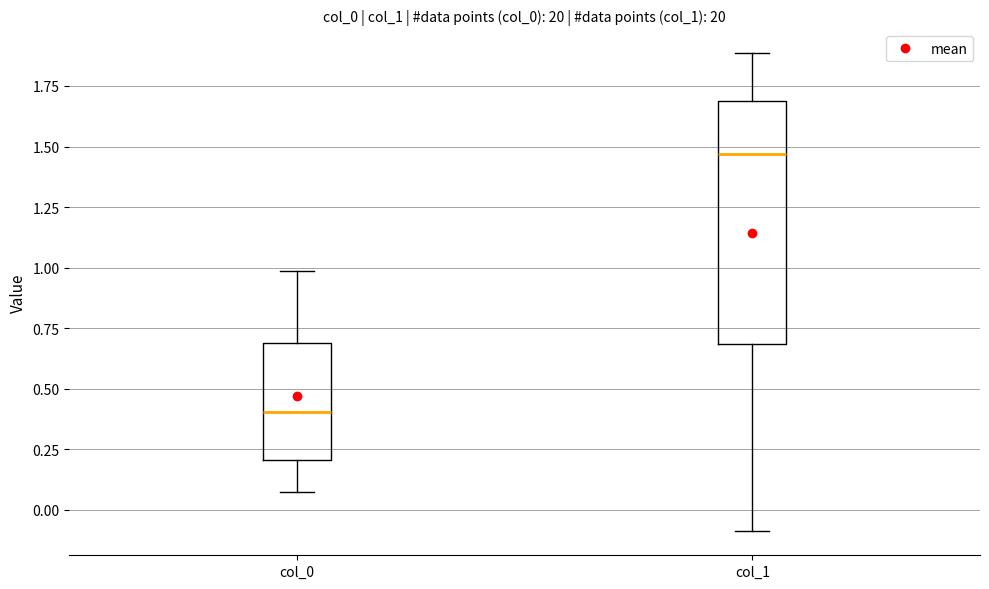

Comparing the boxes themselves (not the whiskers), which one is the tallest?

col_1